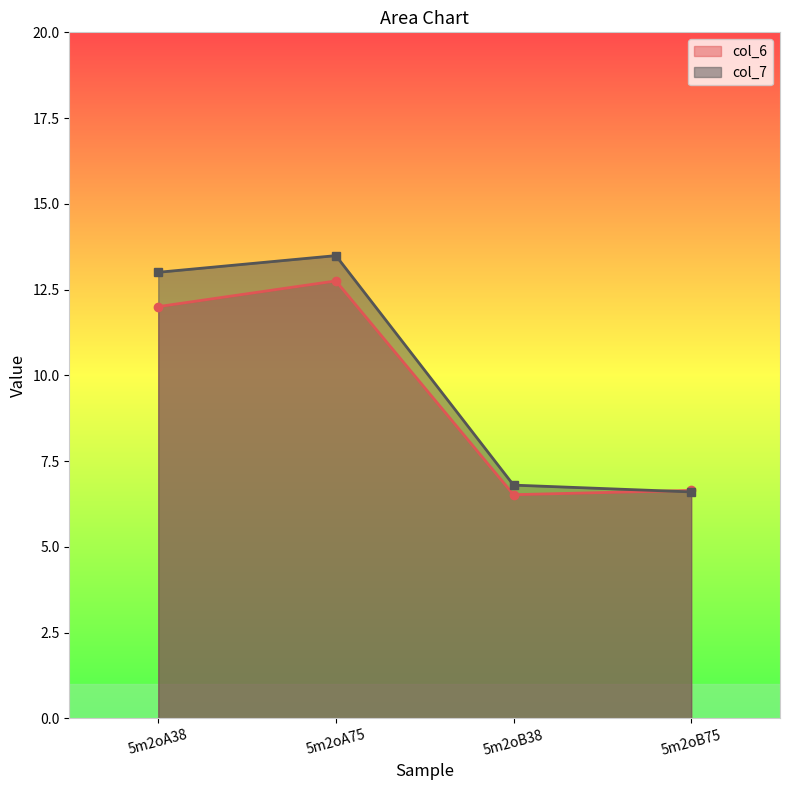

Rank the categories by col_6 value from highest to lowest.

5m2oA75, 5m2oA38, 5m2oB75, 5m2oB38